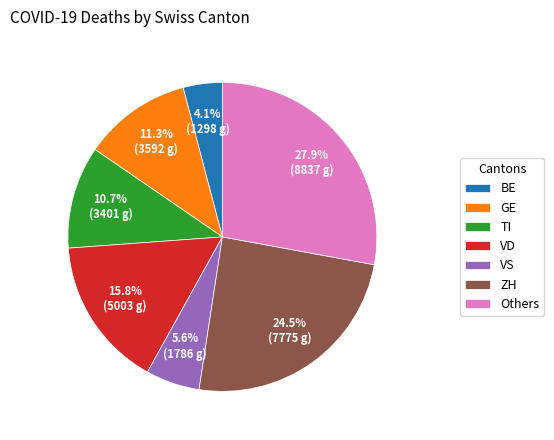

What percentage do Others and GE together represent?

39.2%